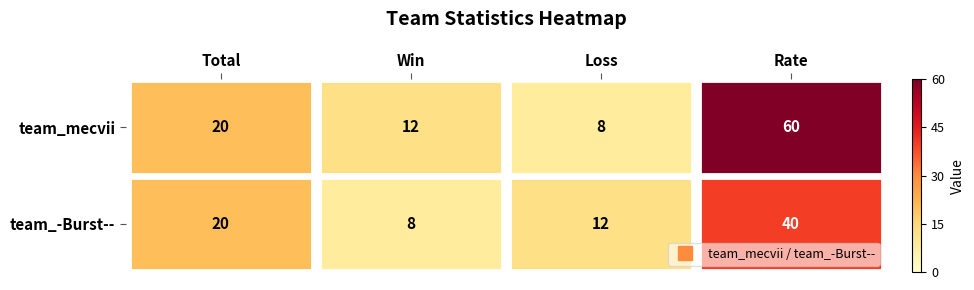

What is the total value across all series at Rate?

100